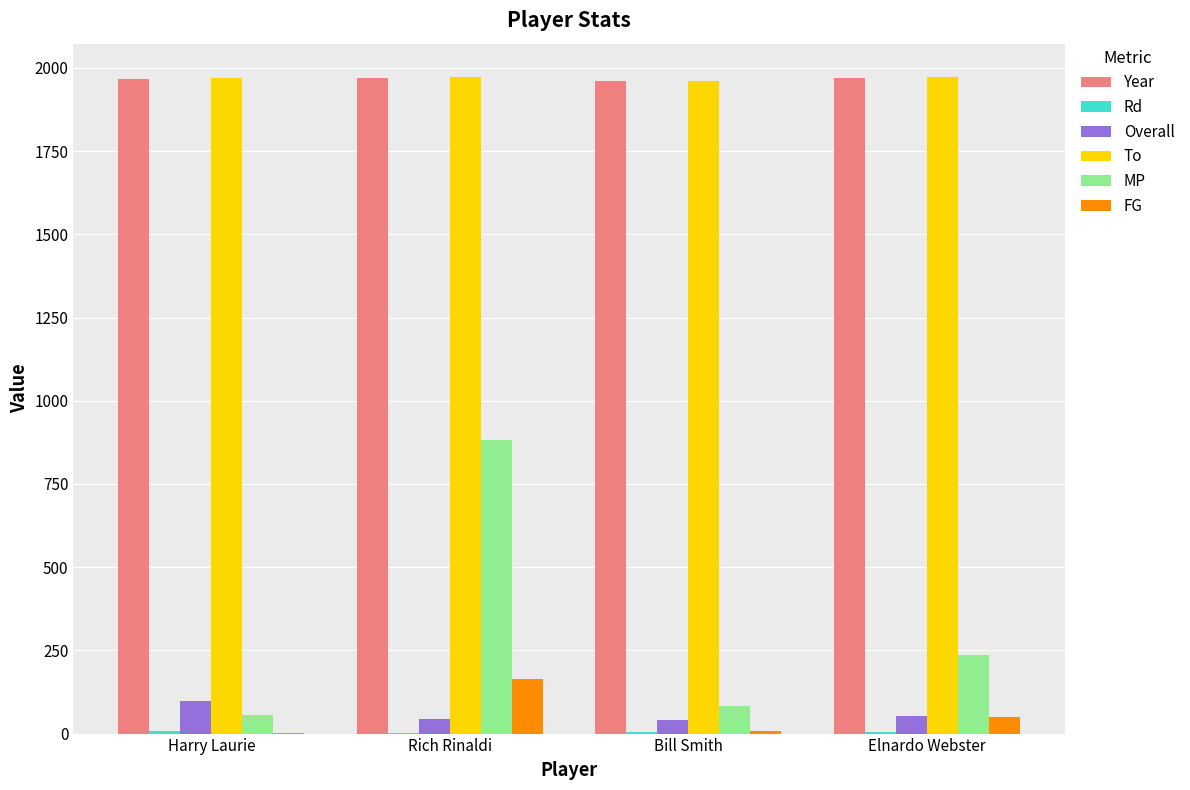

At which category is the sum across all series the highest?

Rich Rinaldi